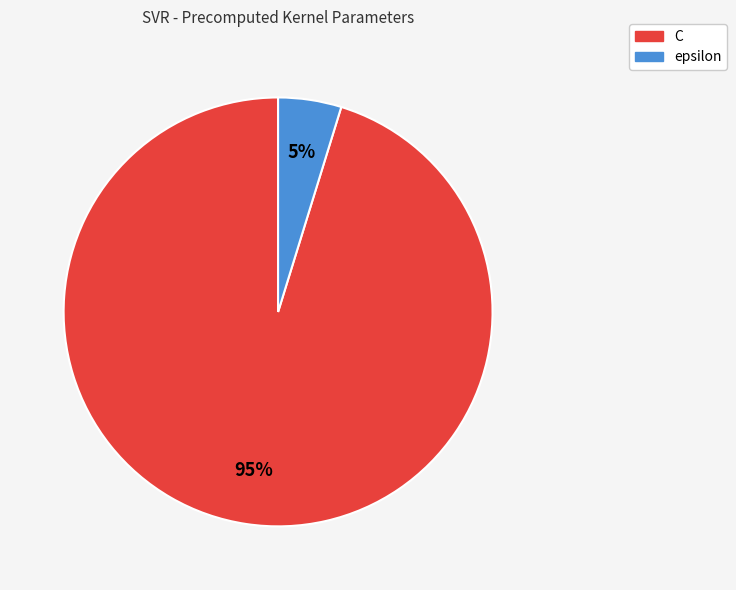

Is C the majority of the pie?

Yes